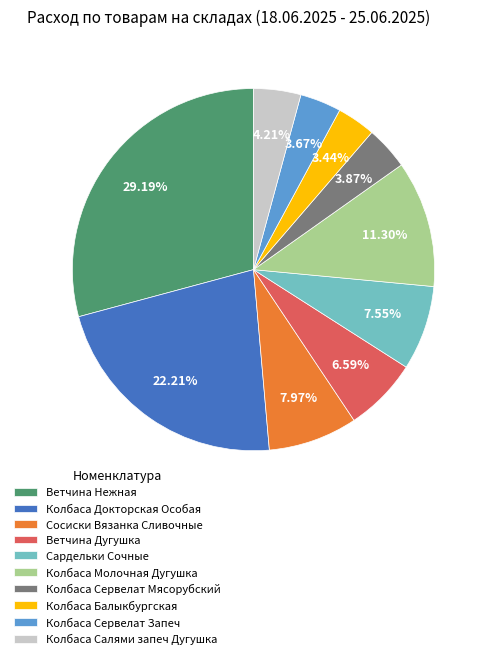

To the nearest percent, what portion does Колбаса Салями запеч Дугушка represent?

4%